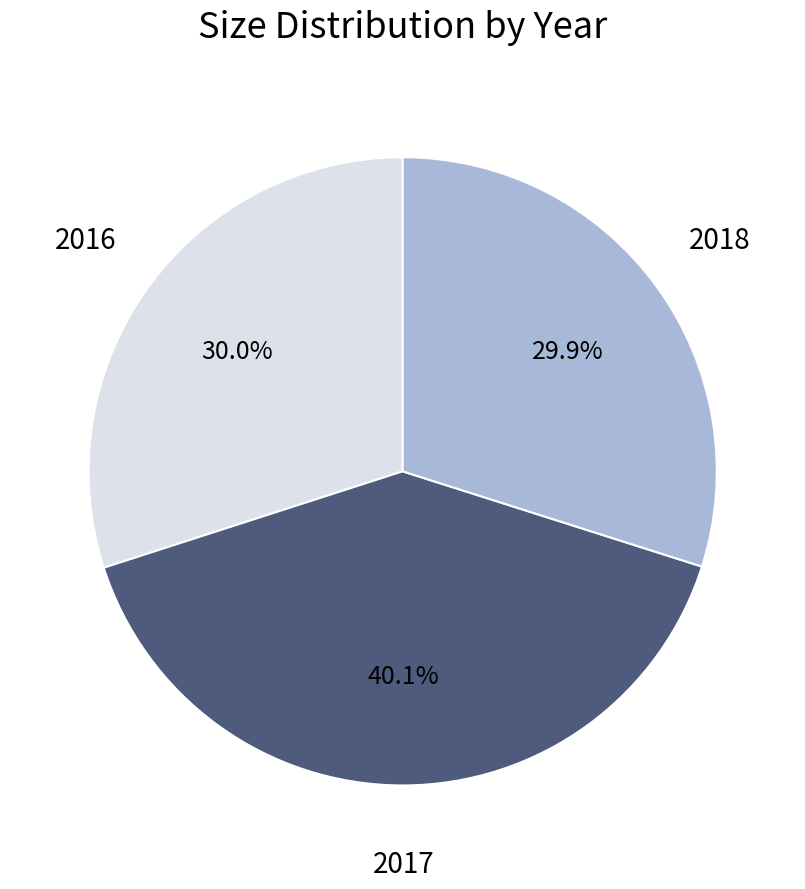

Is 2016 the majority of the pie?

No